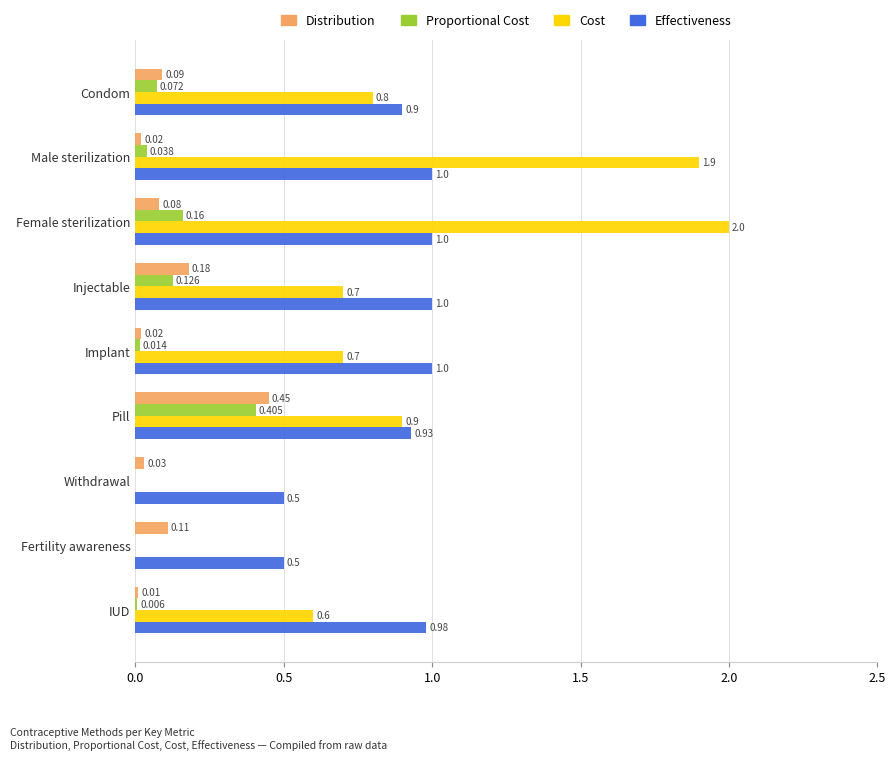

Is the value of Distribution at Pill greater than the value of Proportional Cost at Fertility awareness?

Yes